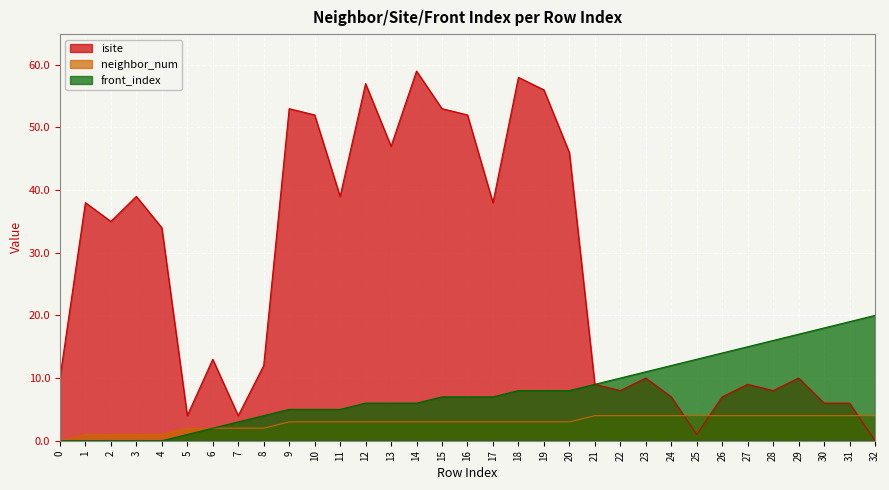

What is the total value across all series at 25?

18